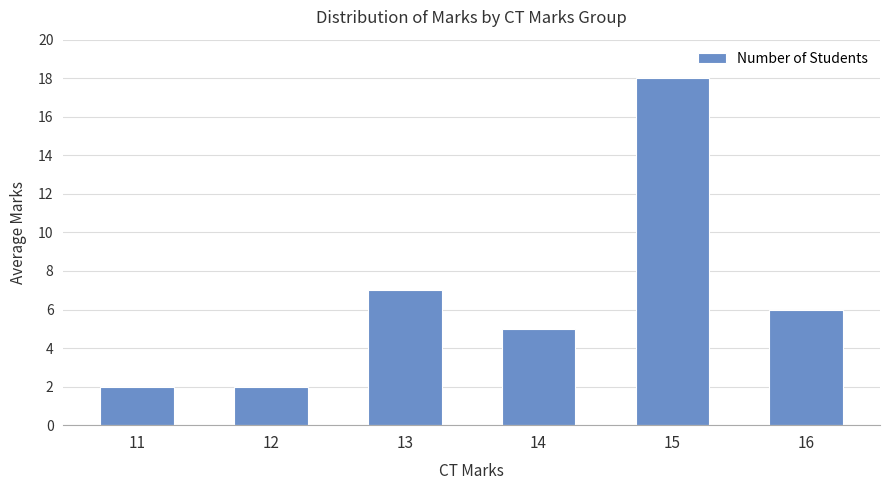

What is the difference between the maximum and minimum values?

16